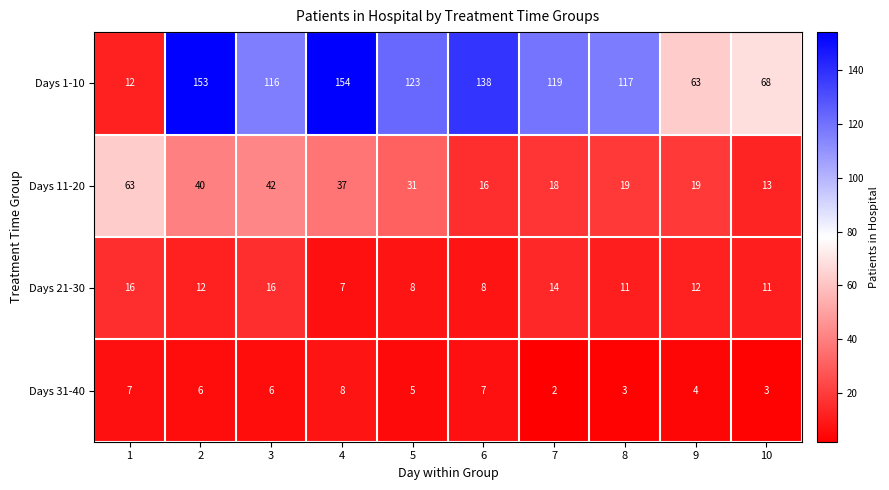

At which category does the chart reach its peak across all series?

4